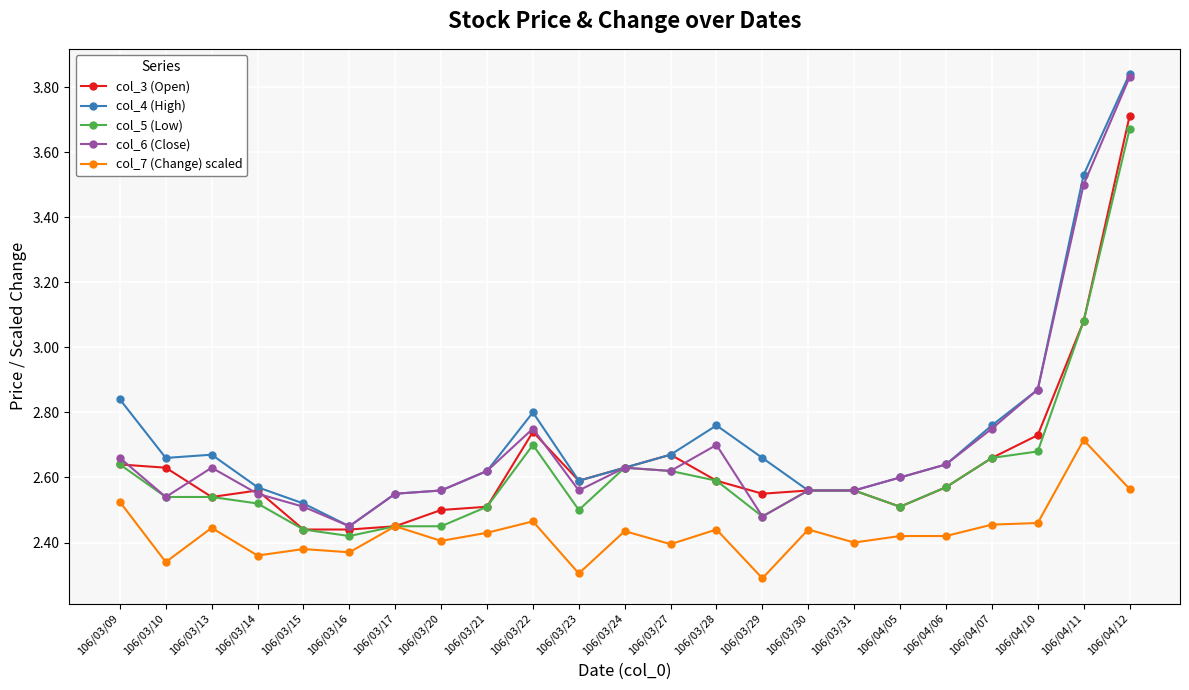

What is the sum of the col_3 (Open) values at 106/04/06 and 106/03/16?

5.0